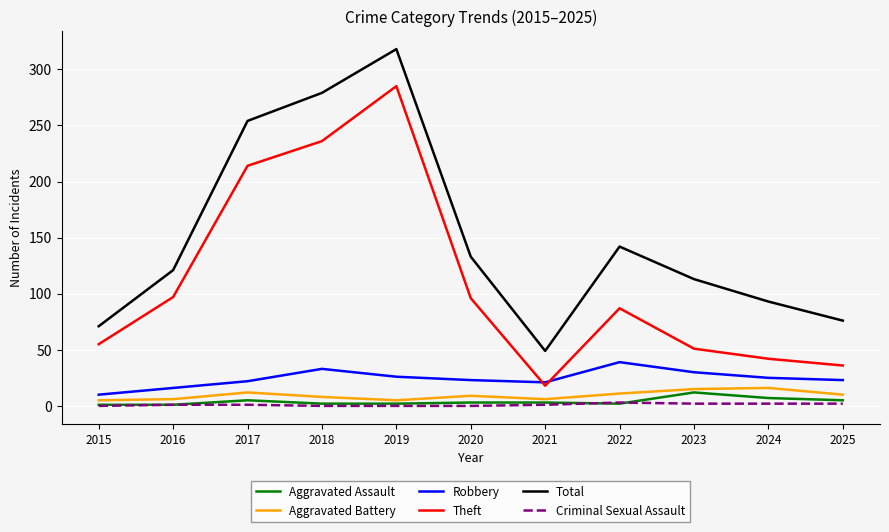

Between 2019 and 2025, which series saw the biggest shift?

Theft